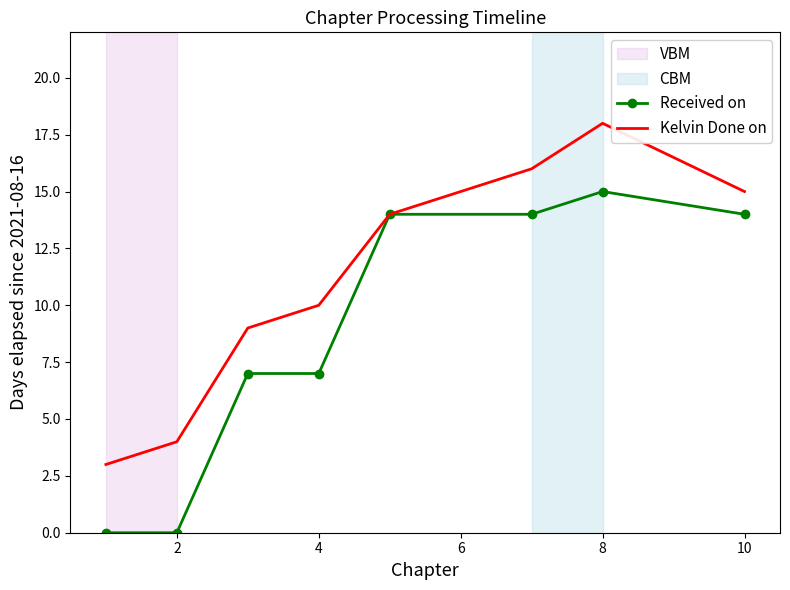

What is the maximum value for Received on?

15